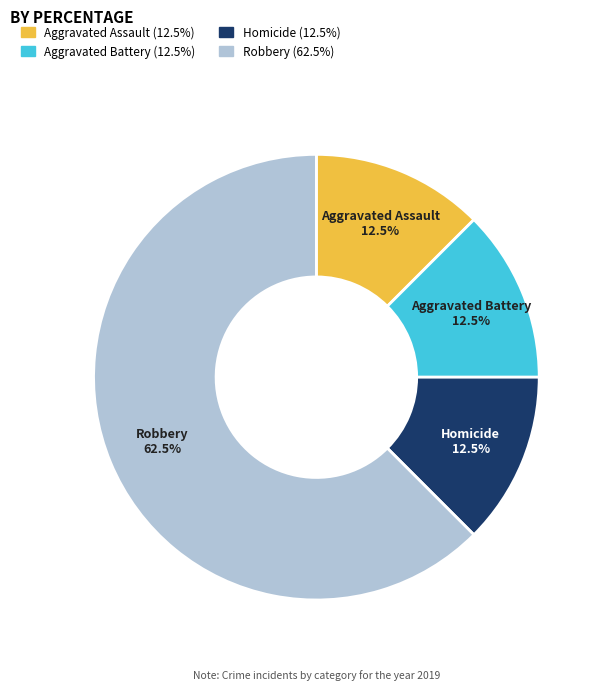

Is there any slice that represents more than half of the pie?

Yes